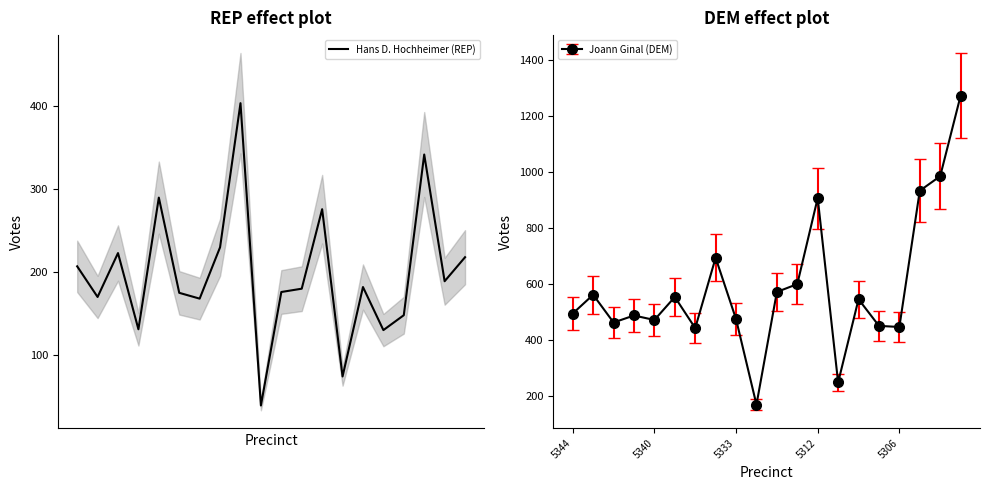

True or false: there are more than 0 points higher than both neighbors.

True